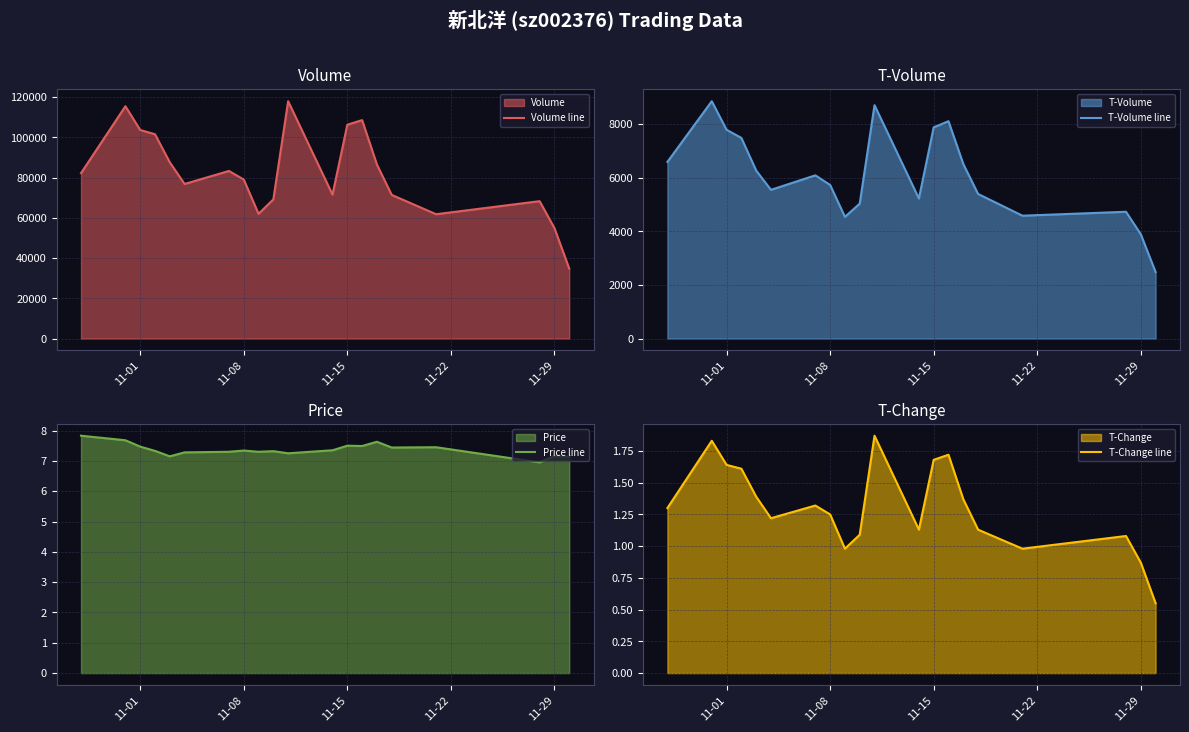

Which series has the largest total across all categories?

Volume line